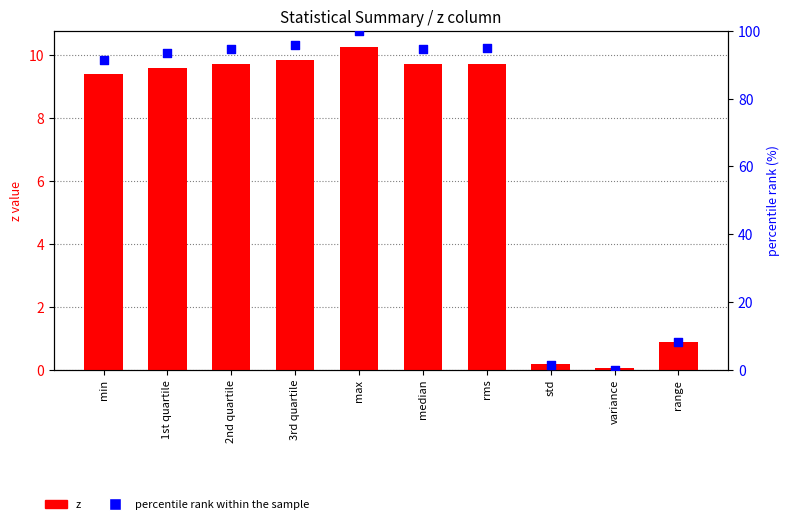

Which series reaches the maximum Y coordinate?

percentile rank within the sample